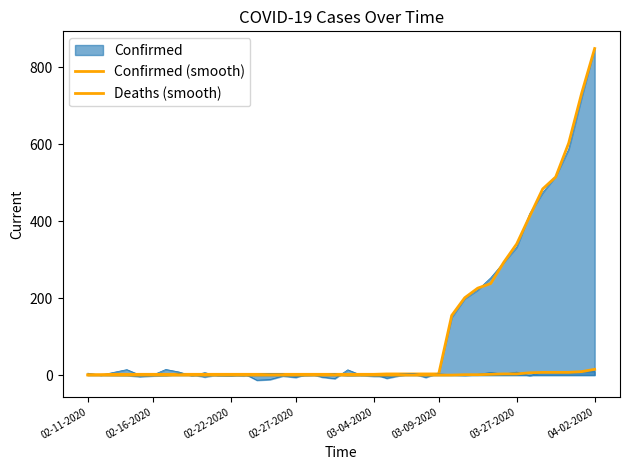

True or false: Deaths (smooth) and Confirmed (smooth) cross at least once.

False